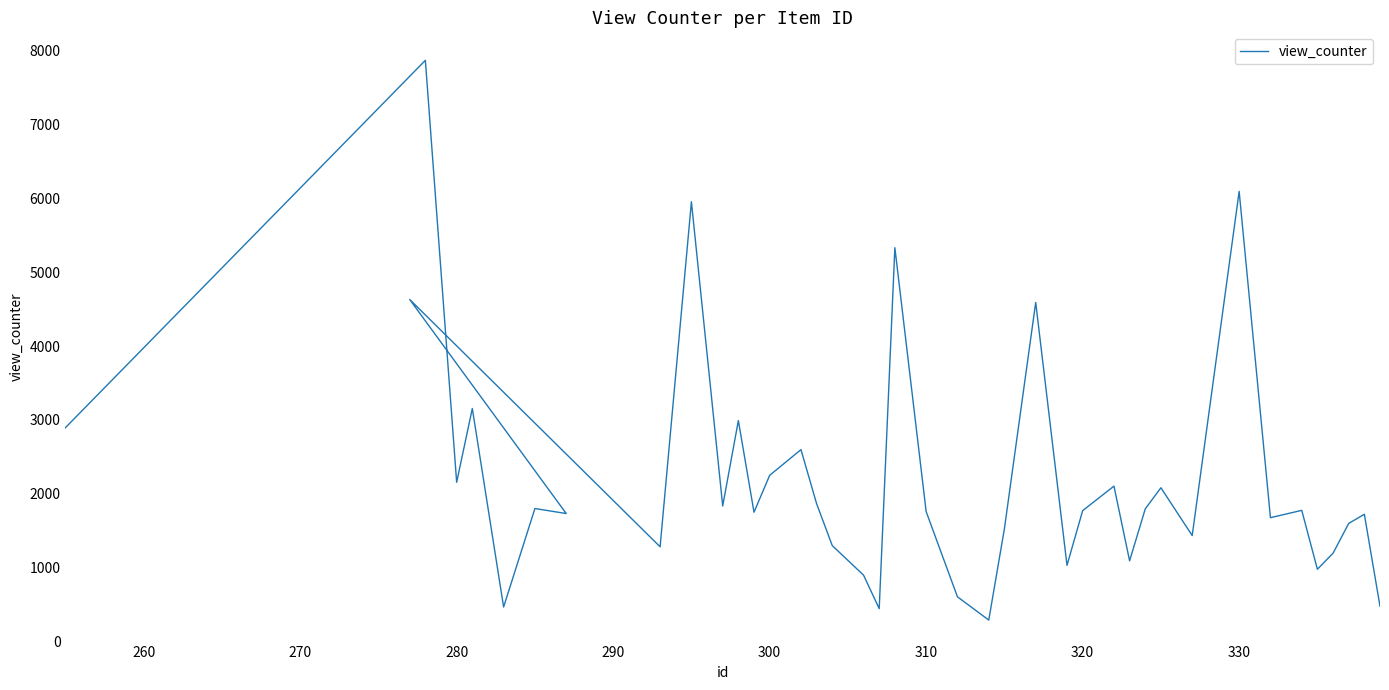

Reading left to right, list all the values displayed in this chart.

2895	7867	2156	3155	468	1801	1733	4630	1283	5953	1835	2991	1751	2250	2598	1866	1299	899	446	5331	1759	606	291	1527	4590	1032	1772	2104	1093	1796	2082	1435	6093	1677	1776	979	1196	1599	1723	478